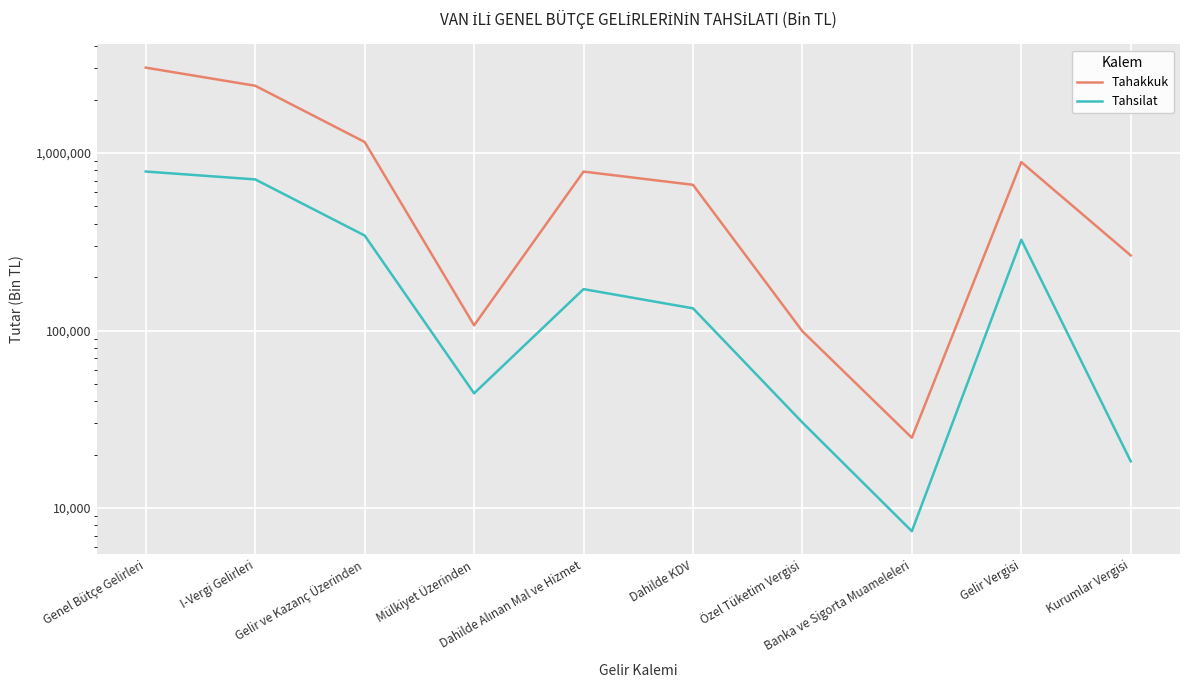

Between Gelir ve Kazanç Üzerinden and Gelir Vergisi, which series saw the biggest shift?

Tahakkuk